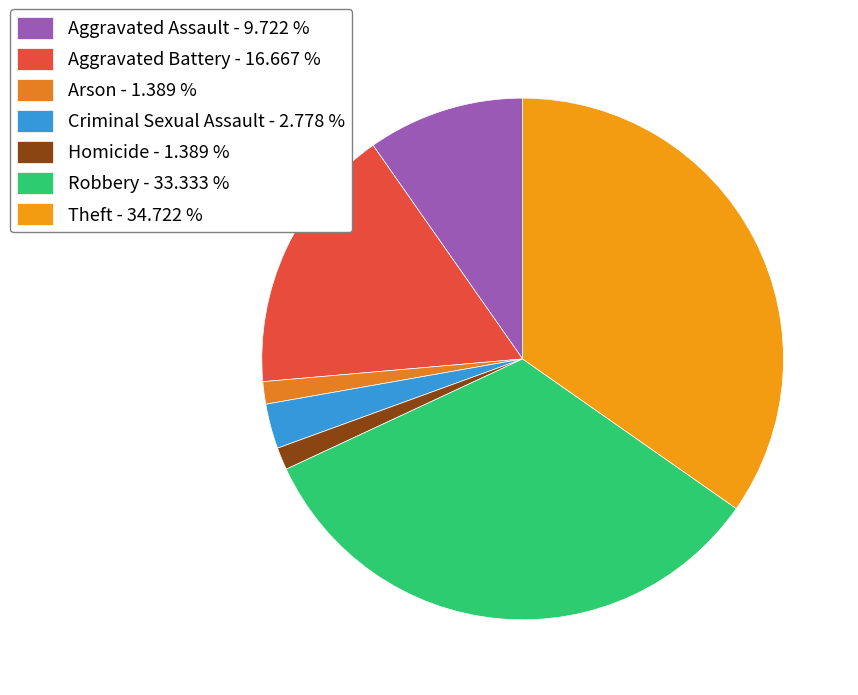

How many segments does this pie chart have?

7